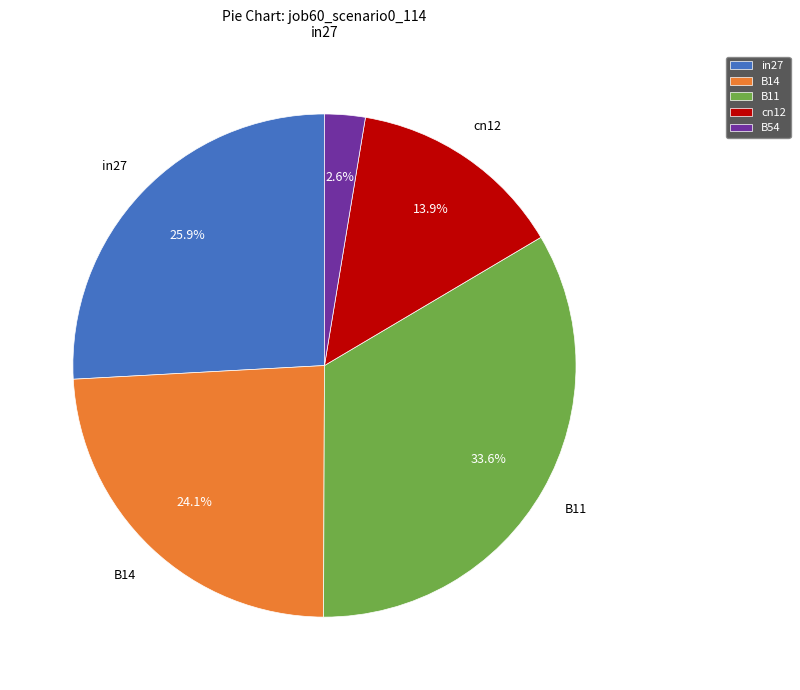

How many slices are in this pie chart?

5